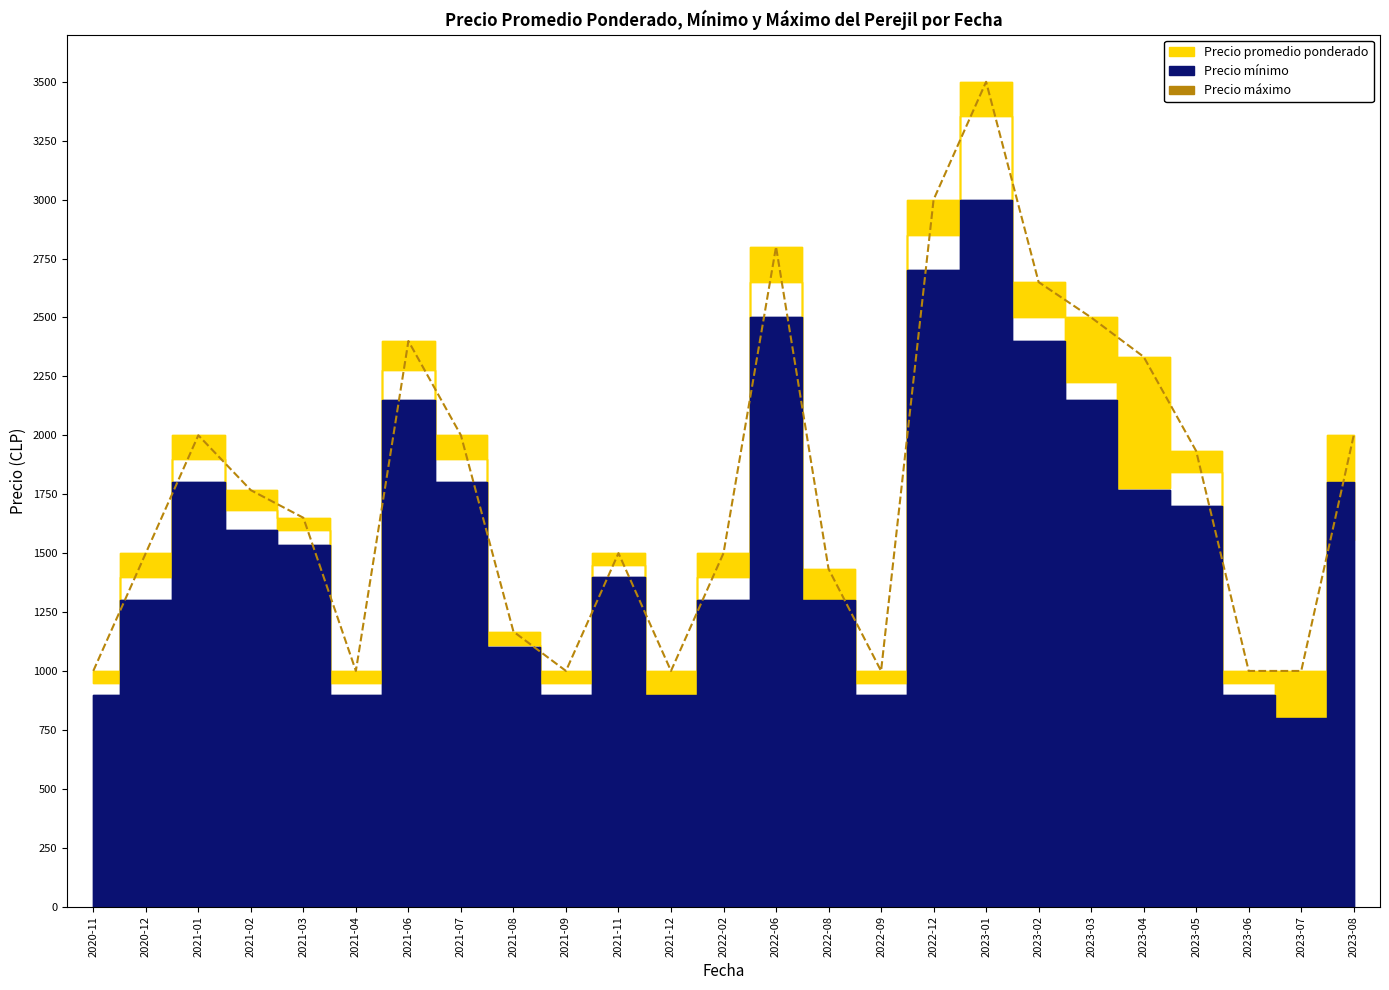

At which category does the data reach its first local valley?

2021-04